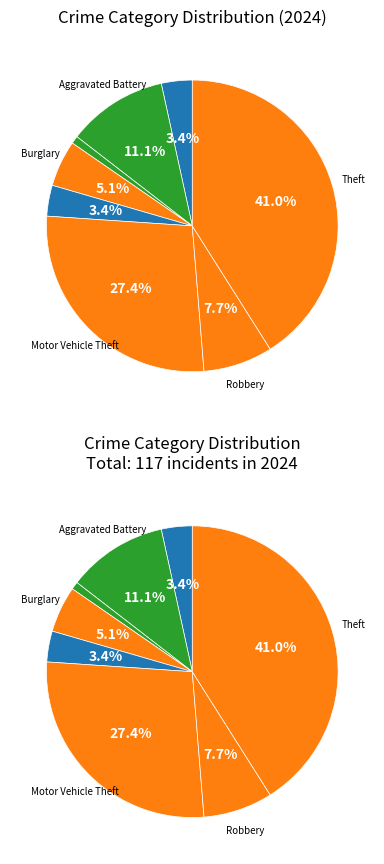

Which has a higher value, Criminal Sexual Assault or Arson?

Criminal Sexual Assault